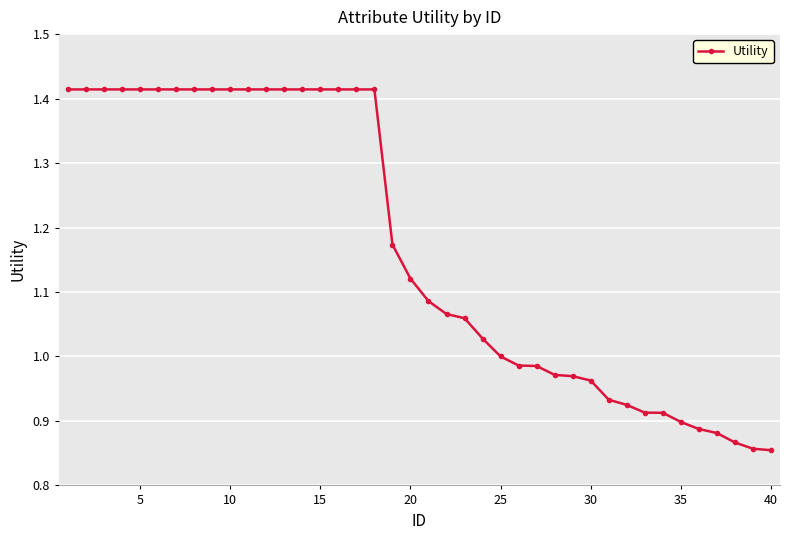

What is the difference between the maximum and minimum values?

0.6